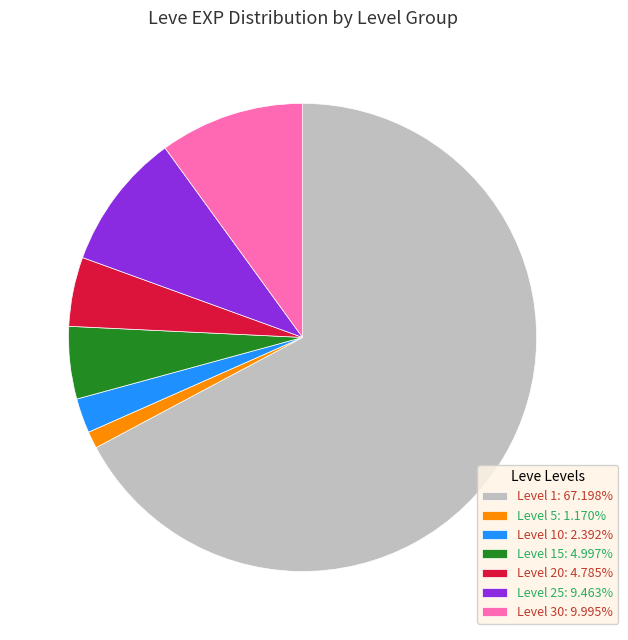

Approximately how many times larger is the value at Level 15: 4.997% compared to Level 25: 9.463%?

0.5